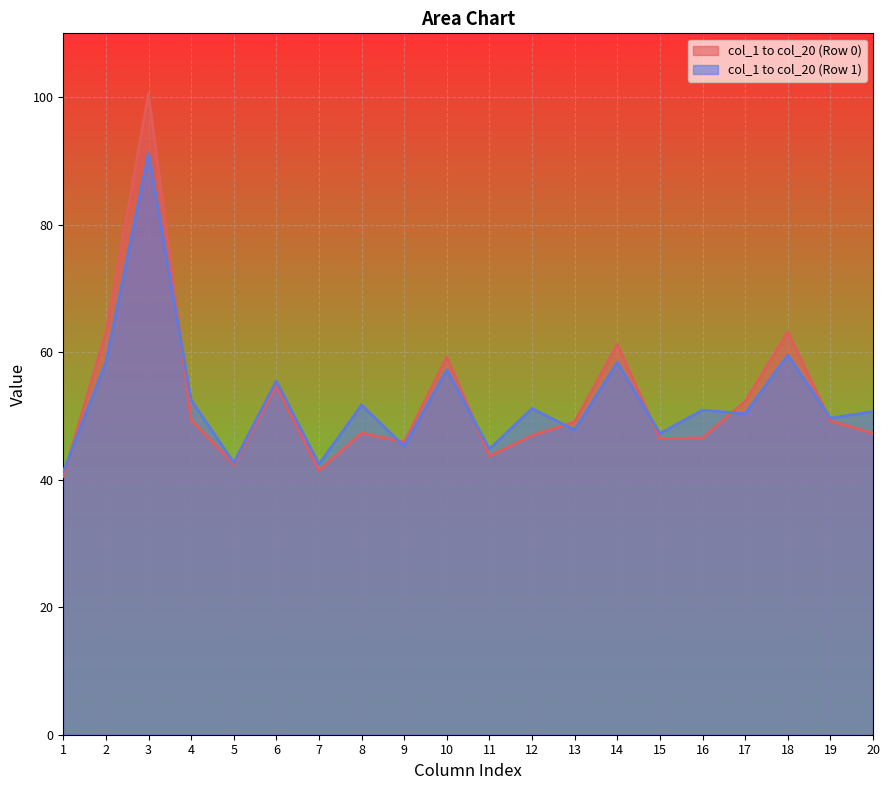

Where is col_1 to col_20 (Row 1) nearest to the value 66?

18